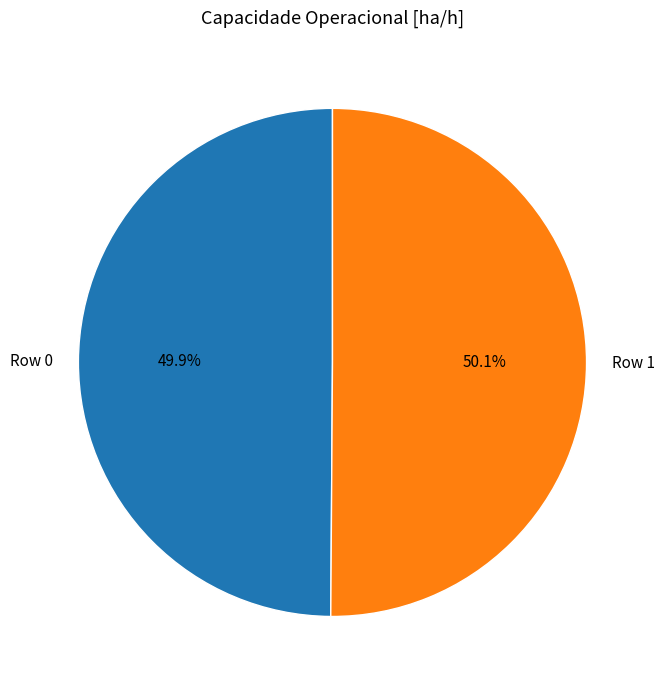

Is there a majority slice in this chart?

Yes